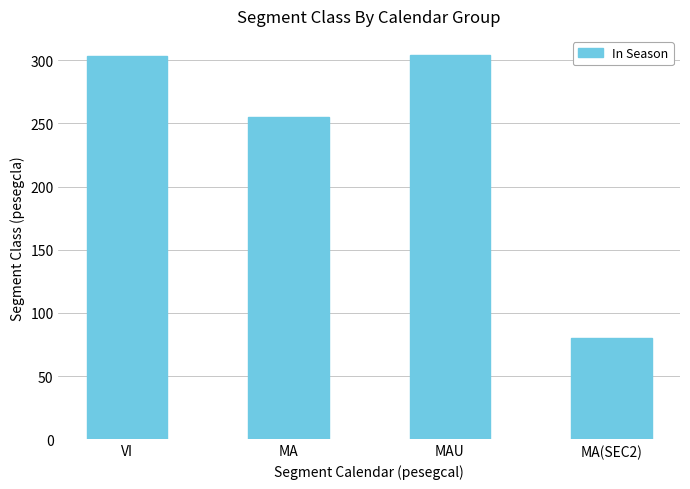

What is the change in value from VI to MA(SEC2)?

-223